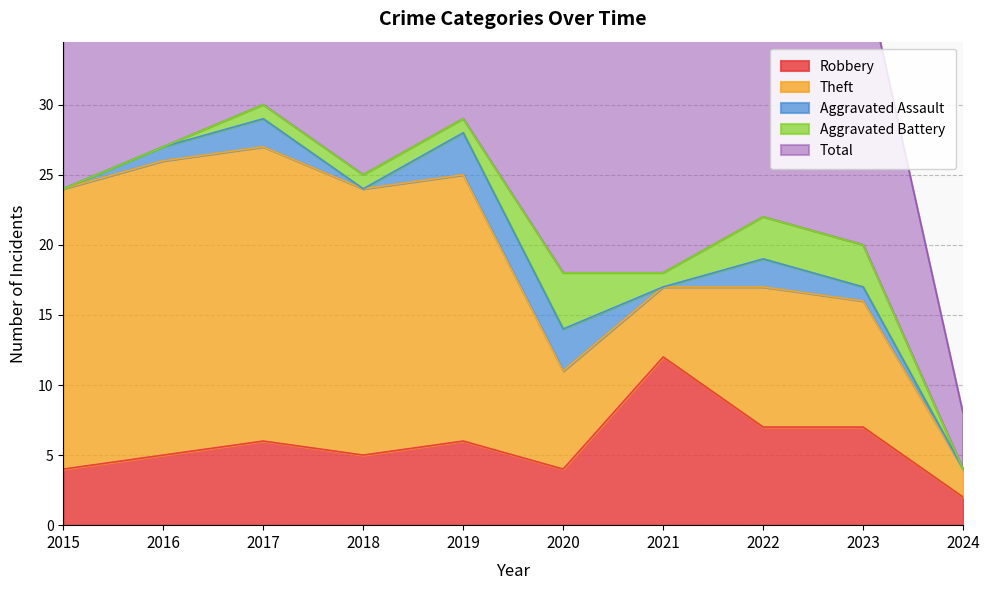

What is the difference between the highest and lowest values at 2024?

4